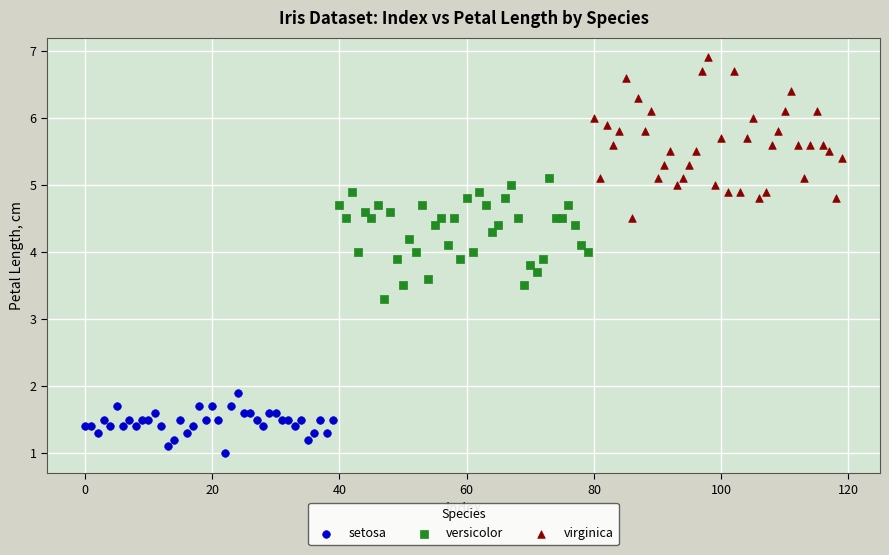

Which series has the largest Y range (max minus min)?

virginica